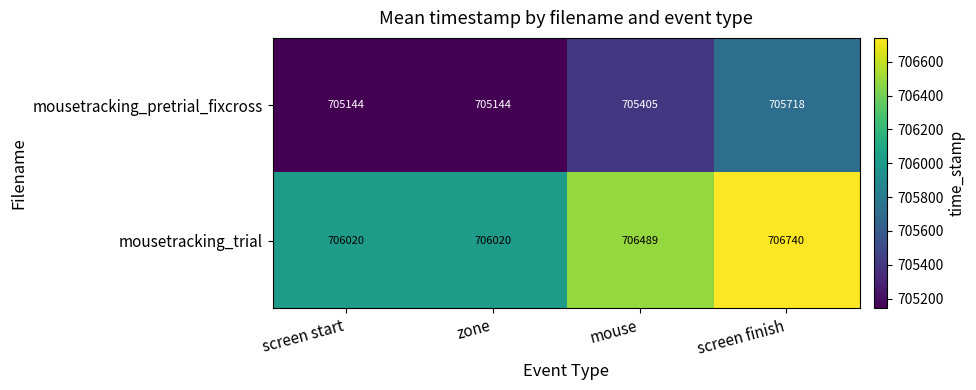

At which category is the sum across all series the highest?

screen finish